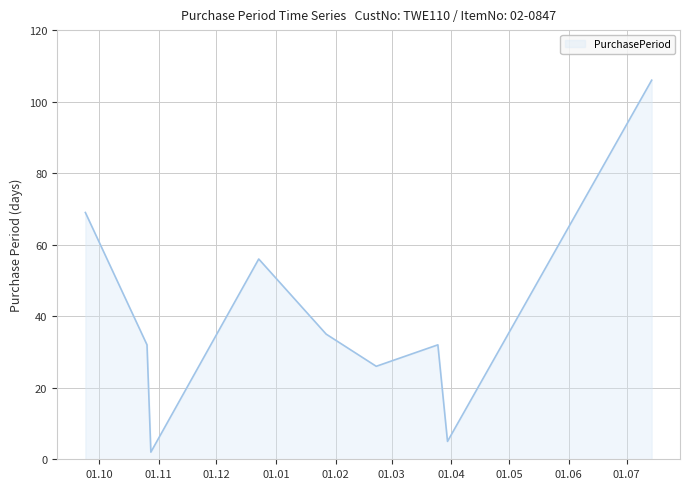

What is the greatest value displayed?

106